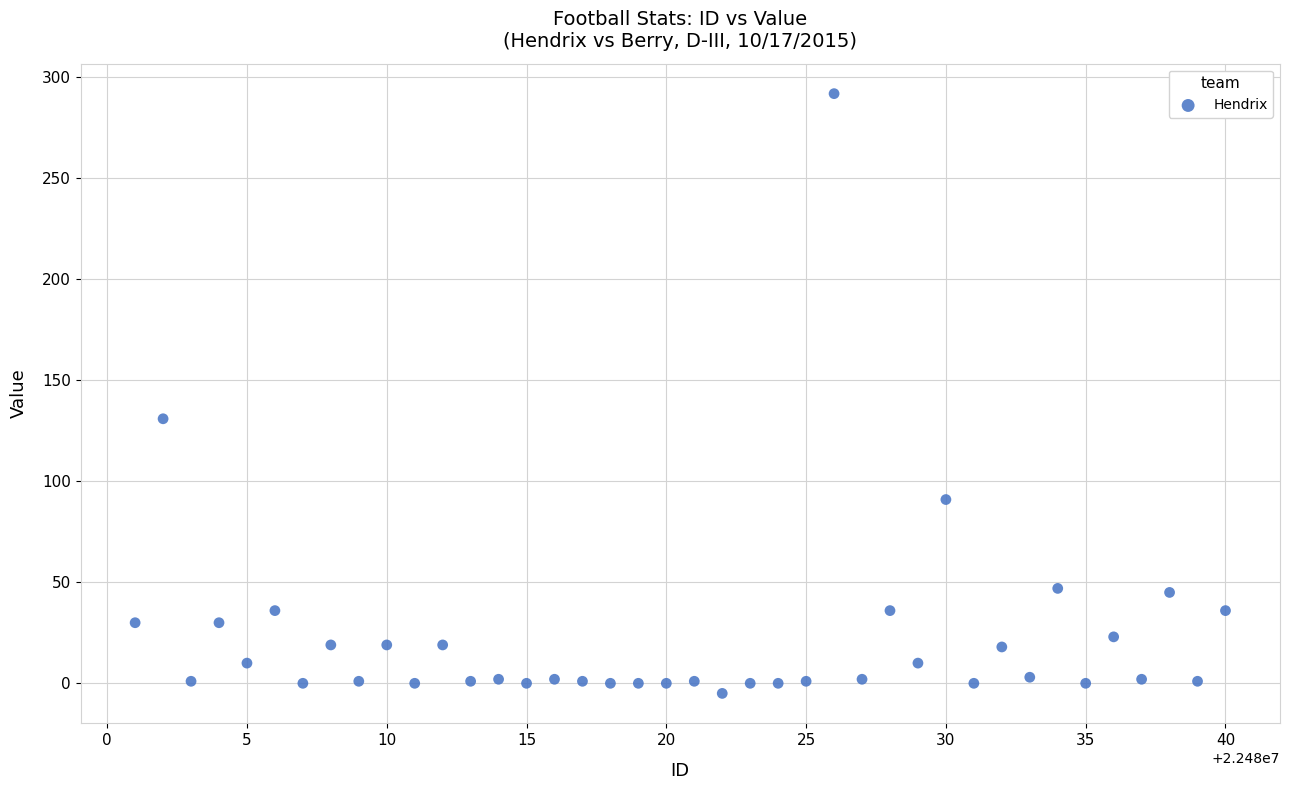

What Y value in the scatter plot is closest to 143?

131